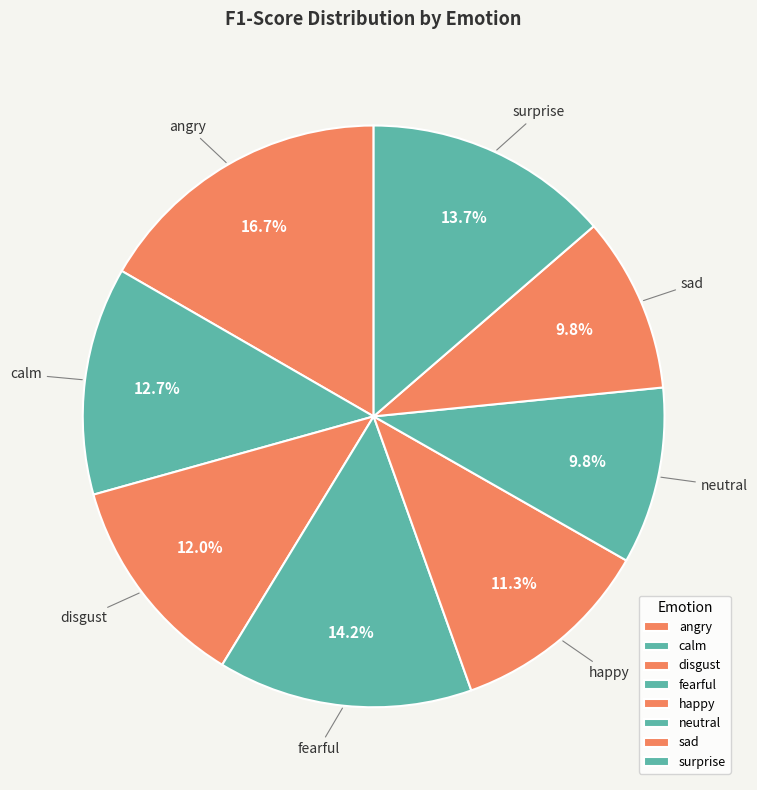

Between angry and surprise, which is larger?

angry